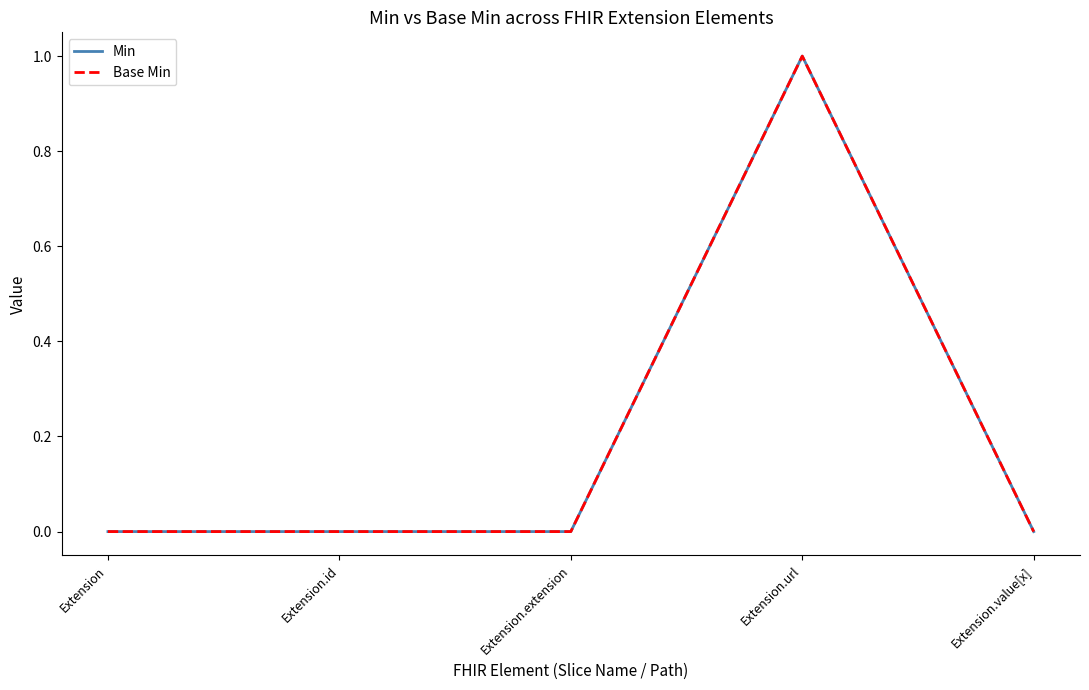

At Extension.url, list the series in order from largest to smallest.

Min, Base Min